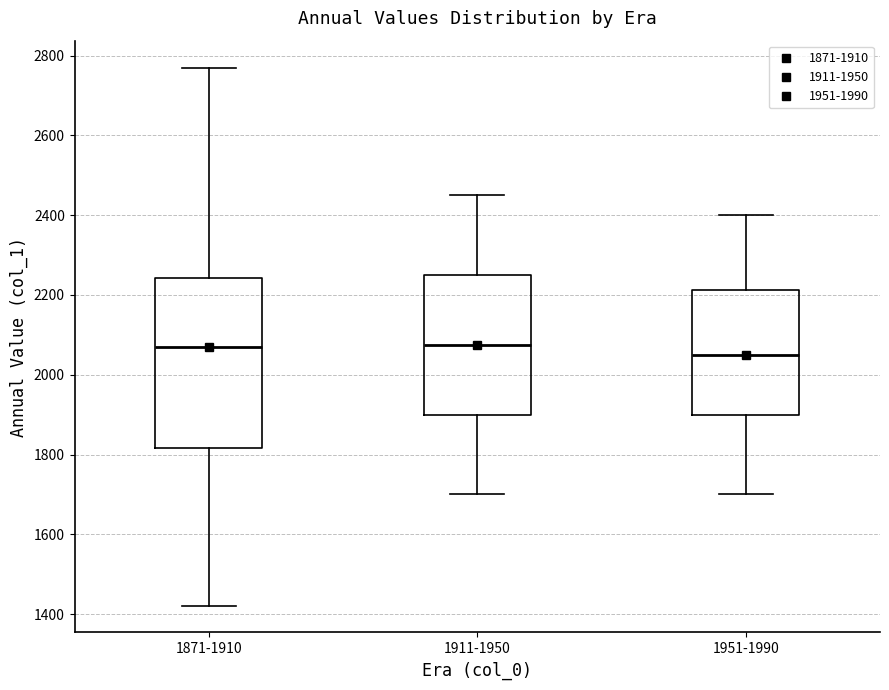

Which box has the lowest median line?

1951-1990